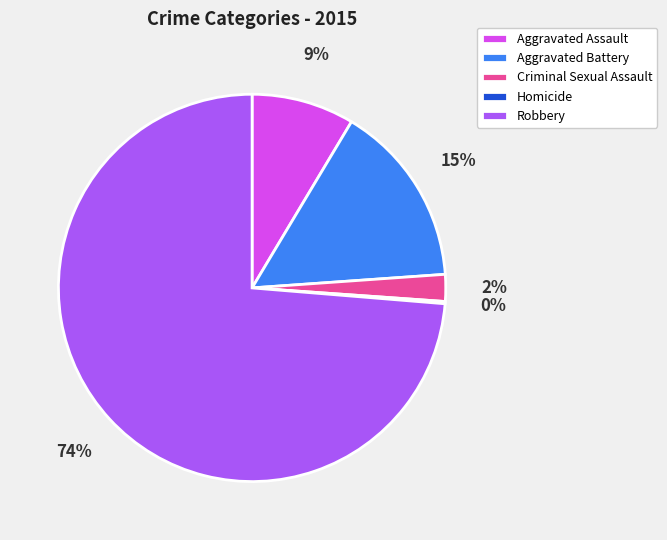

To the nearest percent, what is the combined percentage of Aggravated Battery and Robbery?

89%